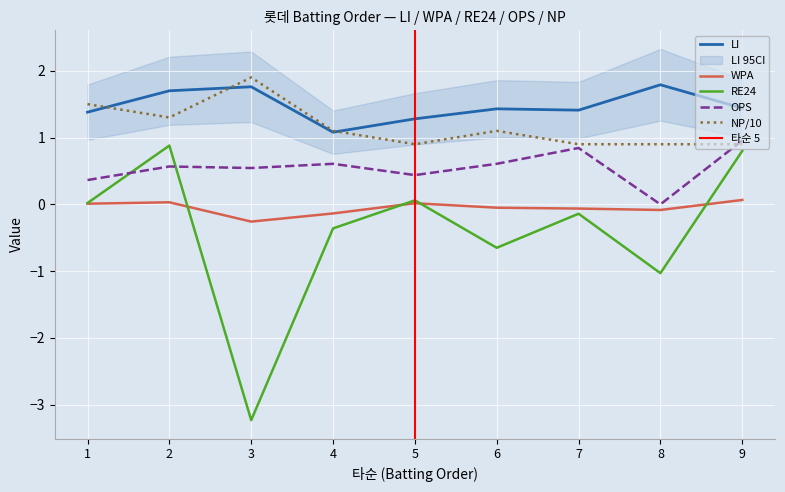

Rank the series by their maximum value, from lowest to highest.

WPA, RE24, OPS, LI, NP